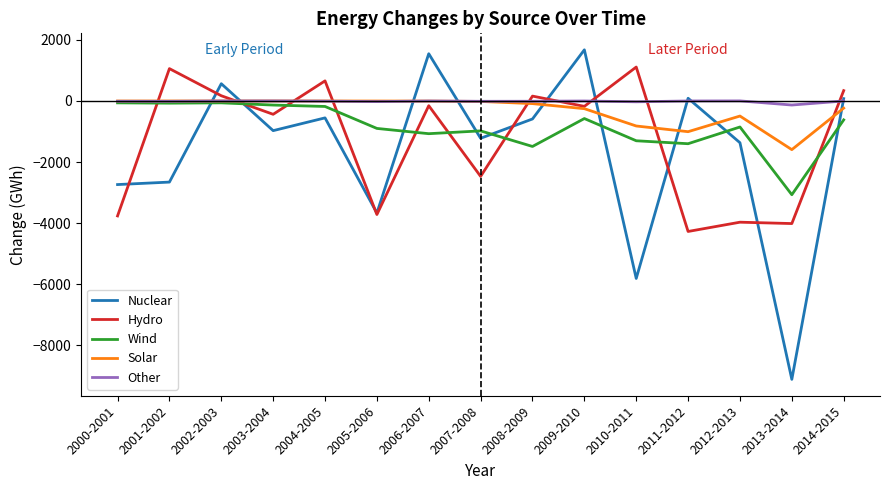

At which category does the chart reach its peak across all series?

2009-2010